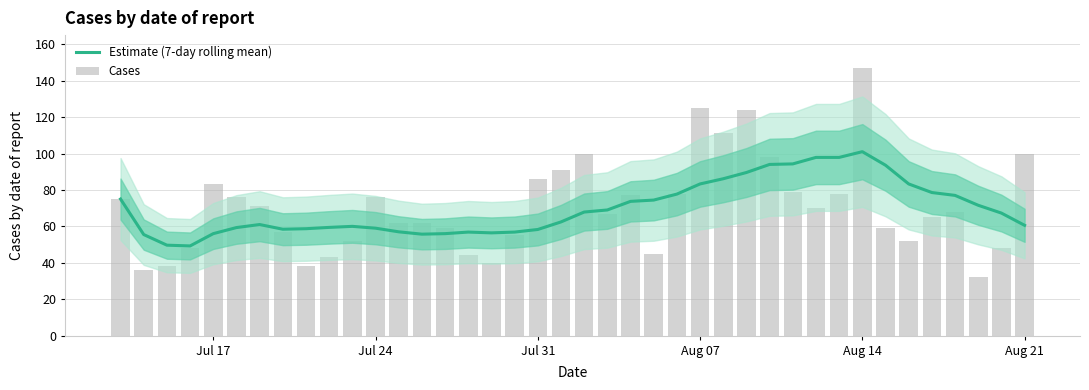

Is the value of Cases at 17 greater than the value of Estimate (7-day rolling mean) at 31?

No